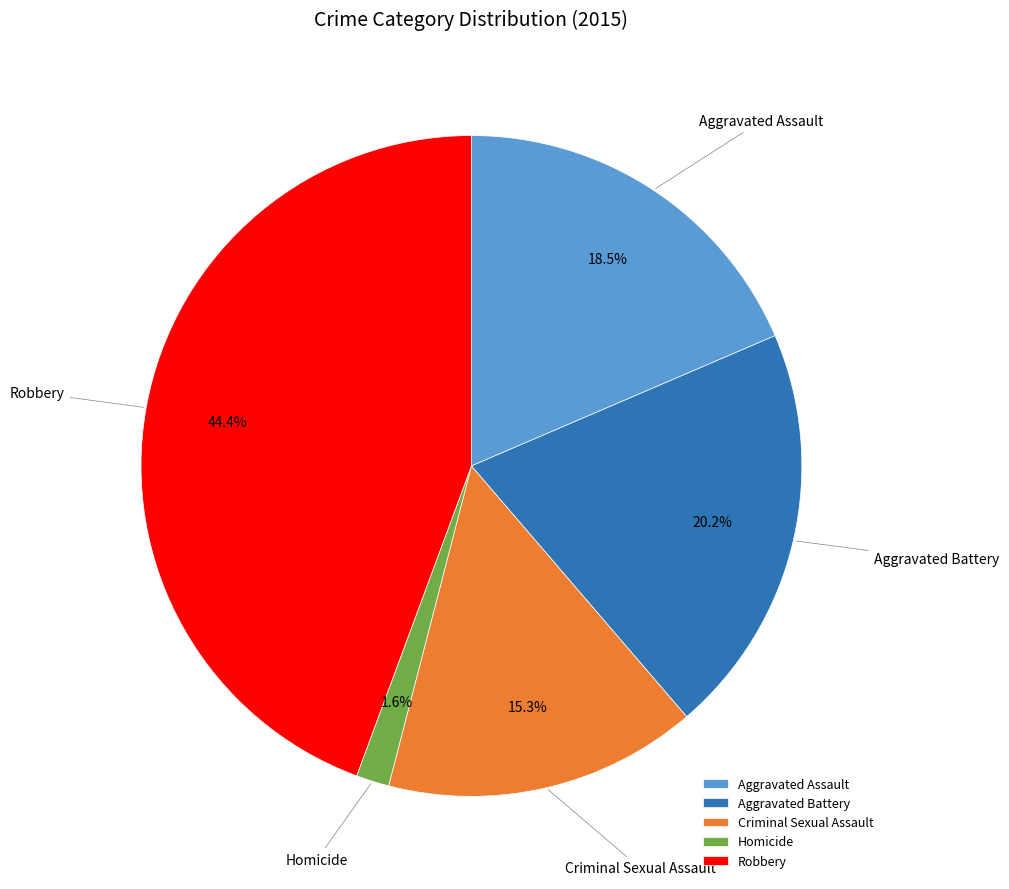

How many segments does this pie chart have?

5